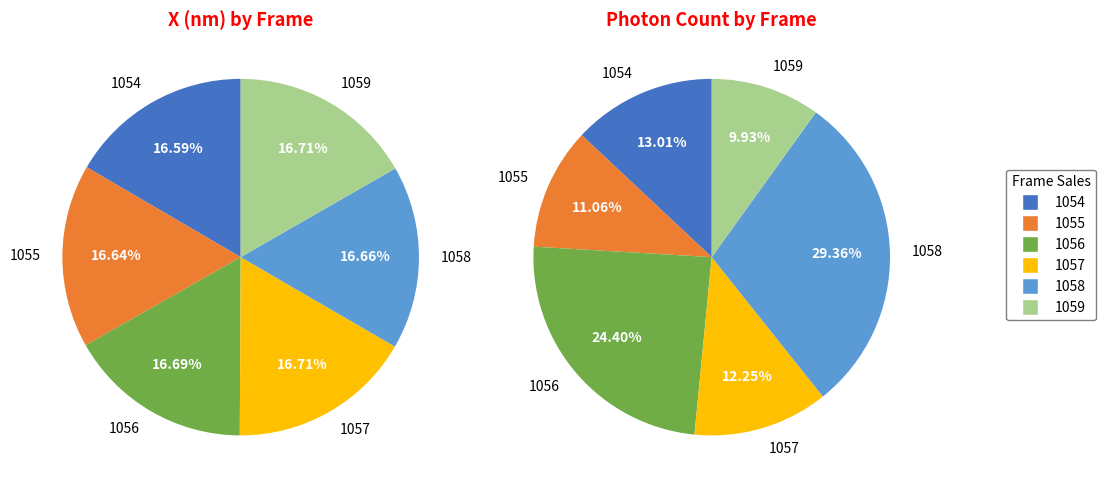

Is there a majority slice in this chart?

No